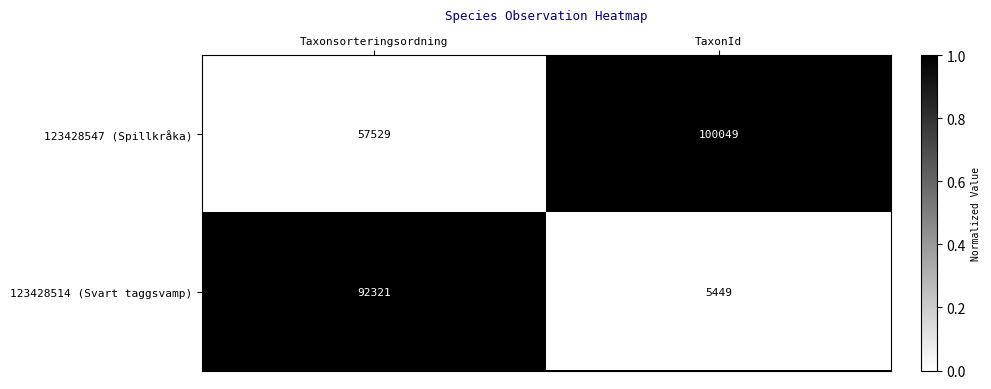

What is the difference between the 123428514 (Svart taggsvamp) values at Taxonsorteringsordning and TaxonId?

86872